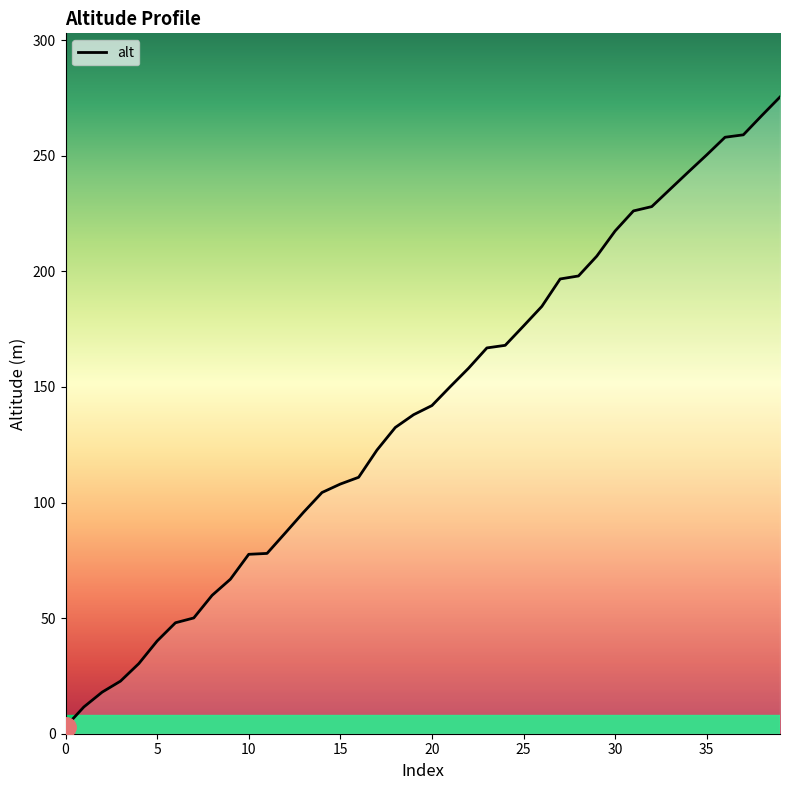

What is the greatest value displayed?

275.4